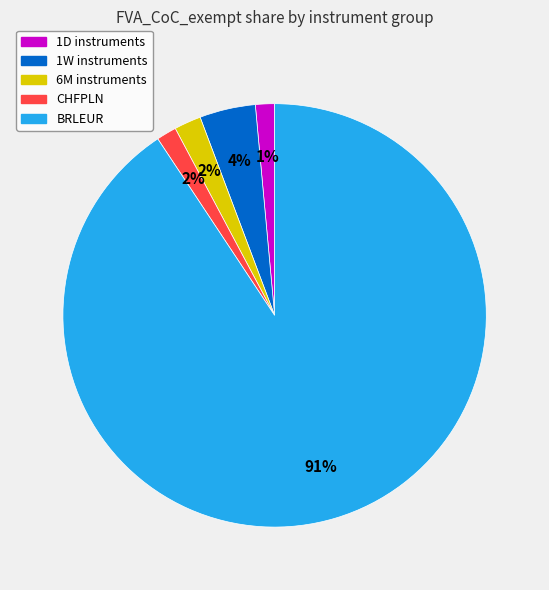

Is BRLEUR the majority of the pie?

Yes